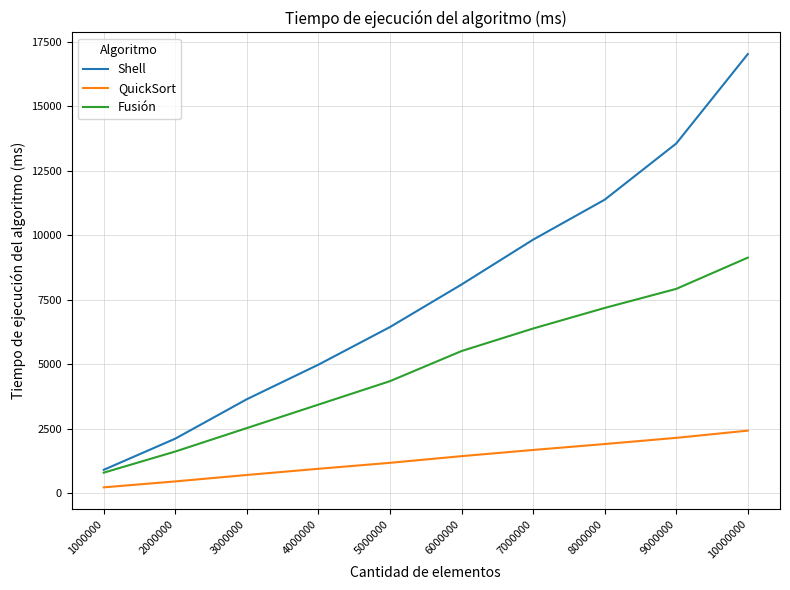

Reading right to left, extract all data points from this chart.

Shell: 10000000=17031	9000000=13561	8000000=11381	7000000=9831	6000000=8091	5000000=6441	4000000=4981	3000000=3641	2000000=2111	1000000=901
QuickSort: 10000000=2421	9000000=2141	8000000=1901	7000000=1671	6000000=1431	5000000=1172	4000000=941	3000000=701	2000000=451	1000000=221
Fusión: 10000000=9133	9000000=7921	8000000=7181	7000000=6383	6000000=5509	5000000=4341	4000000=3431	3000000=2521	2000000=1611	1000000=791